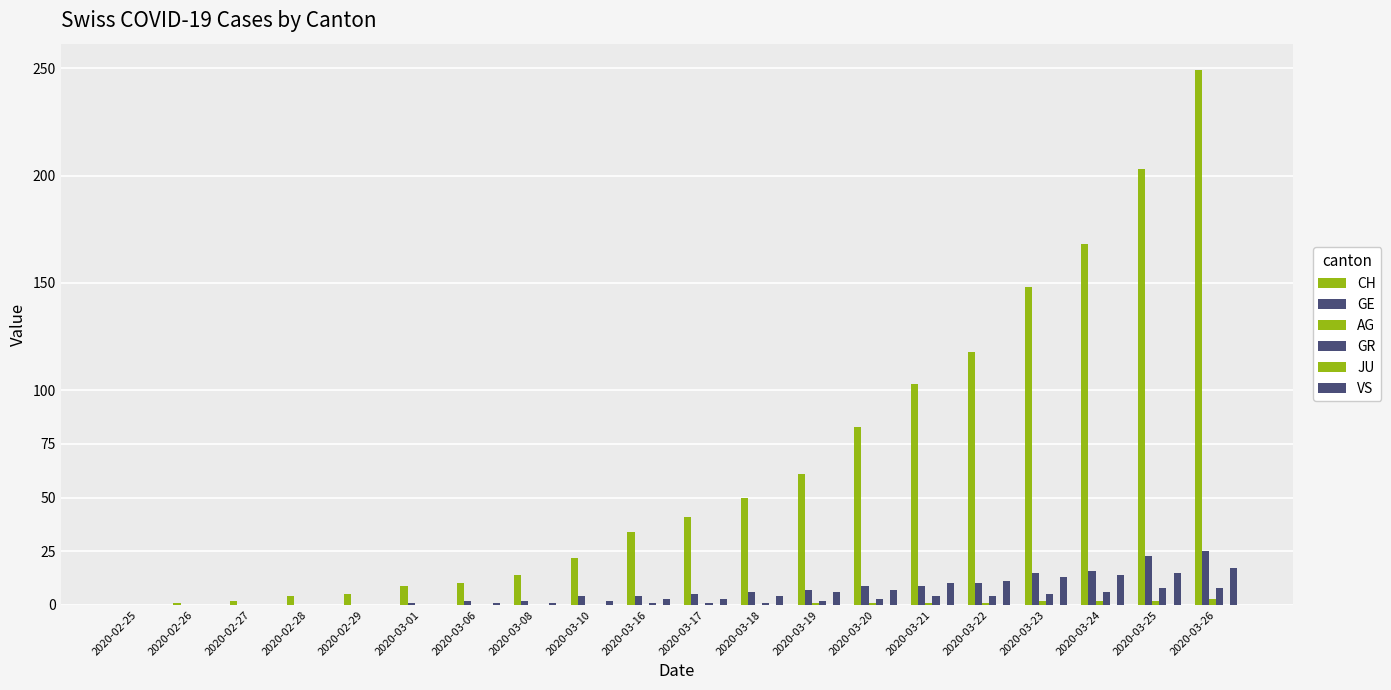

Reading left to right, list all the values displayed in this chart.

CH: 2020-02-25=0	2020-02-26=1	2020-02-27=2	2020-02-28=4	2020-02-29=5	2020-03-01=9	2020-03-06=10	2020-03-08=14	2020-03-10=22	2020-03-16=34	2020-03-17=41	2020-03-18=50	2020-03-19=61	2020-03-20=83	2020-03-21=103	2020-03-22=118	2020-03-23=148	2020-03-24=168	2020-03-25=203	2020-03-26=249
GE: 2020-02-25=0	2020-02-26=0	2020-02-27=0	2020-02-28=0	2020-02-29=0	2020-03-01=1	2020-03-06=2	2020-03-08=2	2020-03-10=4	2020-03-16=4	2020-03-17=5	2020-03-18=6	2020-03-19=7	2020-03-20=9	2020-03-21=9	2020-03-22=10	2020-03-23=15	2020-03-24=16	2020-03-25=23	2020-03-26=25
AG: 2020-02-25=0	2020-02-26=0	2020-02-27=0	2020-02-28=0	2020-02-29=0	2020-03-01=0	2020-03-06=0	2020-03-08=0	2020-03-10=0	2020-03-16=0	2020-03-17=0	2020-03-18=0	2020-03-19=1	2020-03-20=1	2020-03-21=1	2020-03-22=1	2020-03-23=2	2020-03-24=2	2020-03-25=2	2020-03-26=3
GR: 2020-02-25=0	2020-02-26=0	2020-02-27=0	2020-02-28=0	2020-02-29=0	2020-03-01=0	2020-03-06=0	2020-03-08=0	2020-03-10=0	2020-03-16=1	2020-03-17=1	2020-03-18=1	2020-03-19=2	2020-03-20=3	2020-03-21=4	2020-03-22=4	2020-03-23=5	2020-03-24=6	2020-03-25=8	2020-03-26=8
JU: 2020-02-25=0	2020-02-26=0	2020-02-27=0	2020-02-28=0	2020-02-29=0	2020-03-01=0	2020-03-06=0	2020-03-08=0	2020-03-10=0	2020-03-16=0	2020-03-17=0	2020-03-18=0	2020-03-19=0	2020-03-20=0	2020-03-21=0	2020-03-22=0	2020-03-23=0	2020-03-24=0	2020-03-25=0	2020-03-26=0
VS: 2020-02-25=0	2020-02-26=0	2020-02-27=0	2020-02-28=0	2020-02-29=0	2020-03-01=0	2020-03-06=1	2020-03-08=1	2020-03-10=2	2020-03-16=3	2020-03-17=3	2020-03-18=4	2020-03-19=6	2020-03-20=7	2020-03-21=10	2020-03-22=11	2020-03-23=13	2020-03-24=14	2020-03-25=15	2020-03-26=17